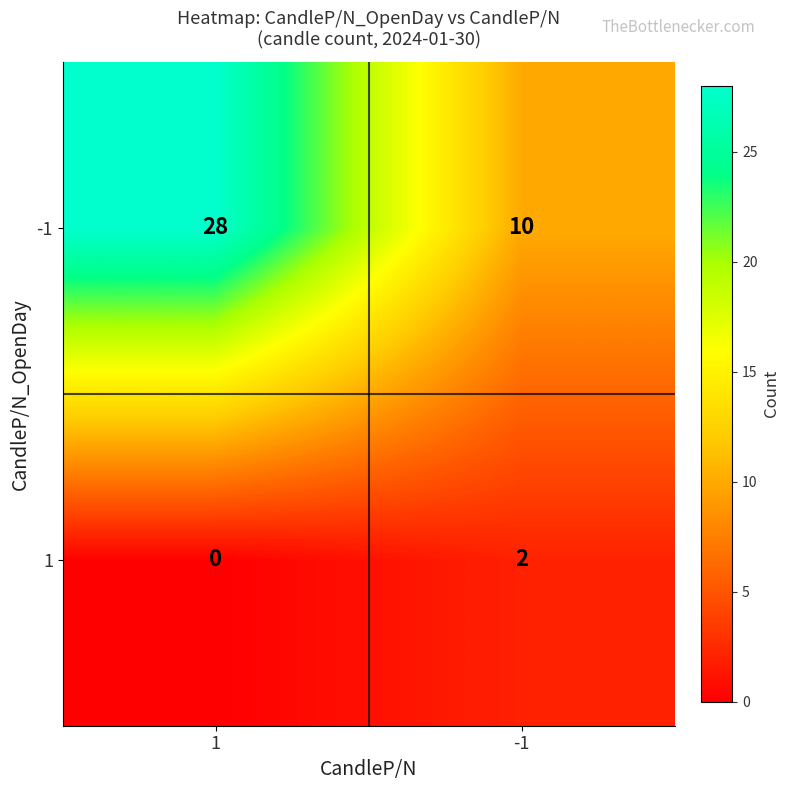

Which label corresponds to the largest value in the chart?

1